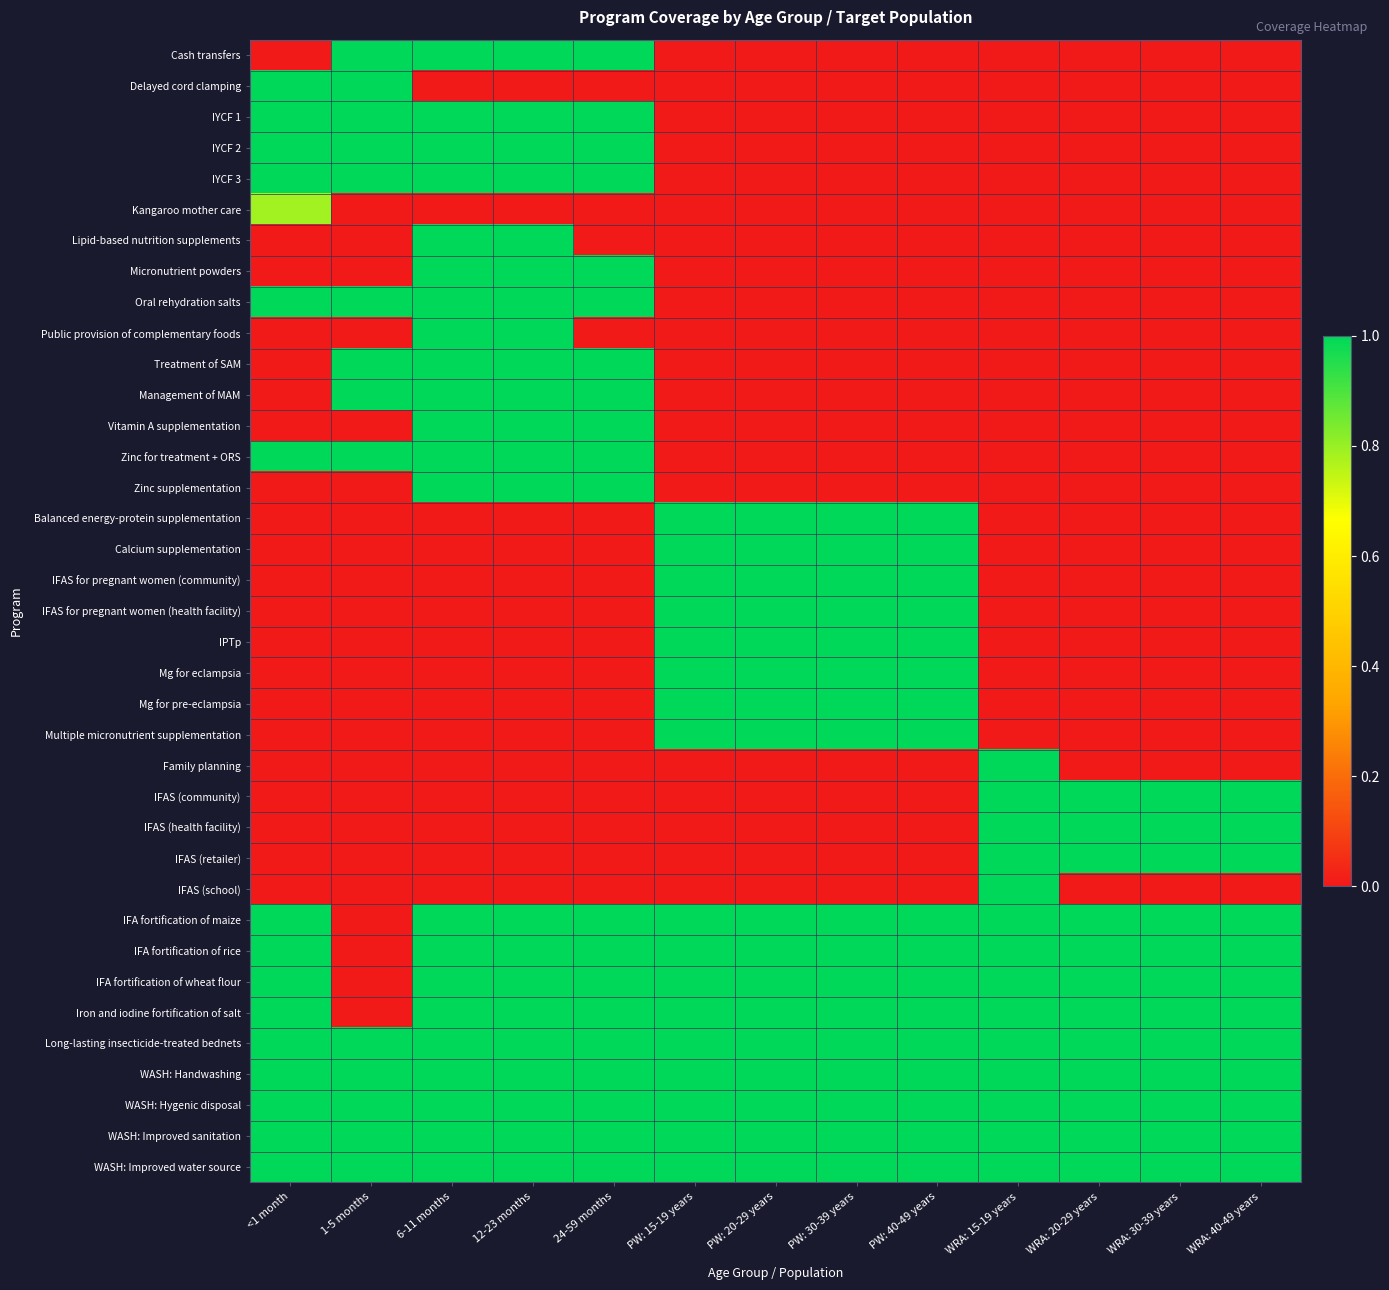

Rank the series by their maximum value, from lowest to highest.

Kangaroo mother care, Cash transfers, Delayed cord clamping, IYCF 1, IYCF 2, IYCF 3, Lipid-based nutrition supplements, Micronutrient powders, Oral rehydration salts, Public provision of complementary foods, Treatment of SAM, Management of MAM, Vitamin A supplementation, Zinc for treatment + ORS, Zinc supplementation, Balanced energy-protein supplementation, Calcium supplementation, IFAS for pregnant women (community), IFAS for pregnant women (health facility), IPTp, Mg for eclampsia, Mg for pre-eclampsia, Multiple micronutrient supplementation, Family planning, IFAS (community), IFAS (health facility), IFAS (retailer), IFAS (school), IFA fortification of maize, IFA fortification of rice, IFA fortification of wheat flour, Iron and iodine fortification of salt, Long-lasting insecticide-treated bednets, WASH: Handwashing, WASH: Hygenic disposal, WASH: Improved sanitation, WASH: Improved water source